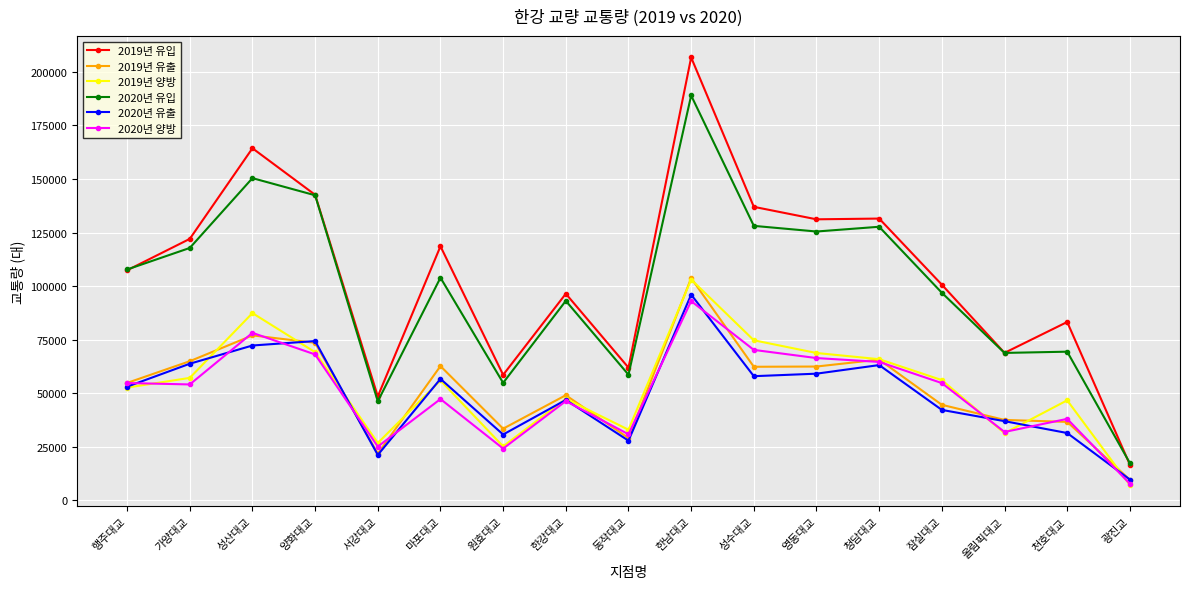

What is the difference between the maximum and second lowest values in the 2020년 유출 series?

74865